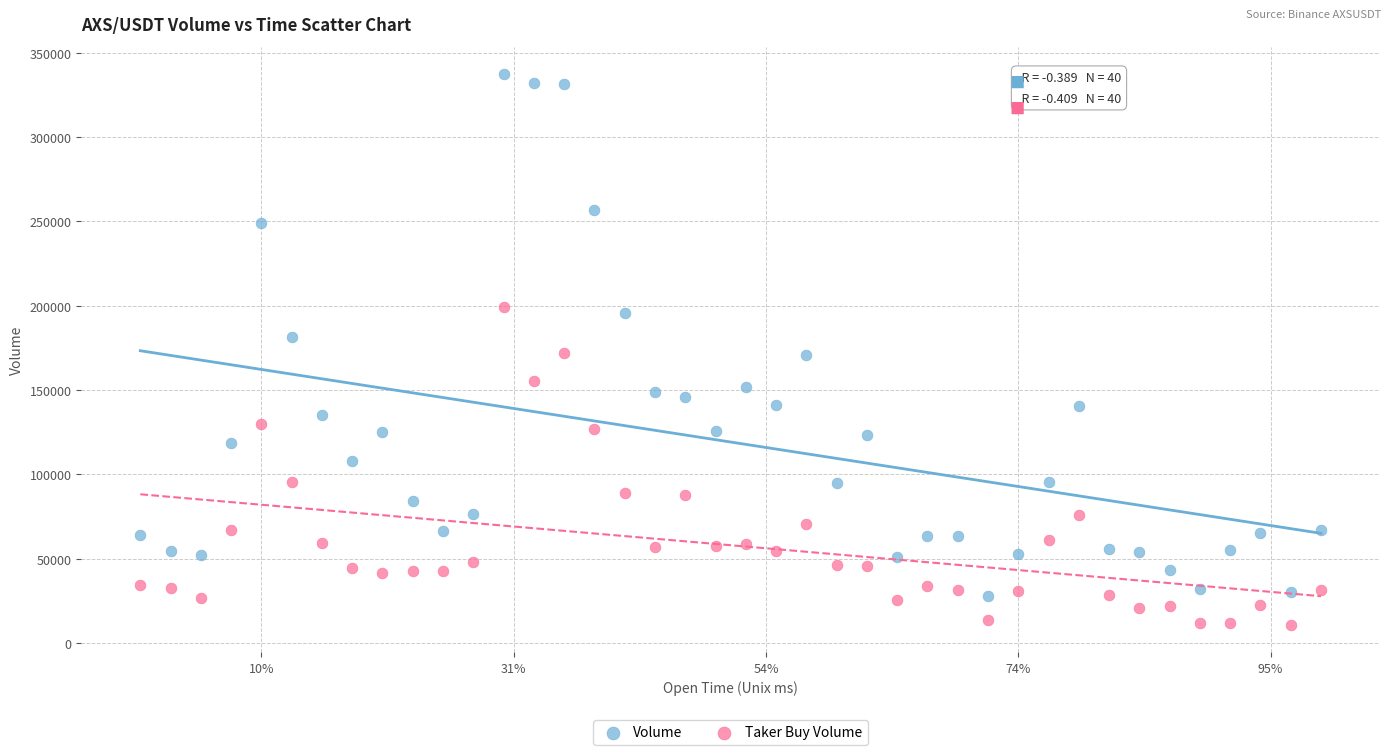

What are all the series names shown in the legend?

Volume, Taker Buy Volume